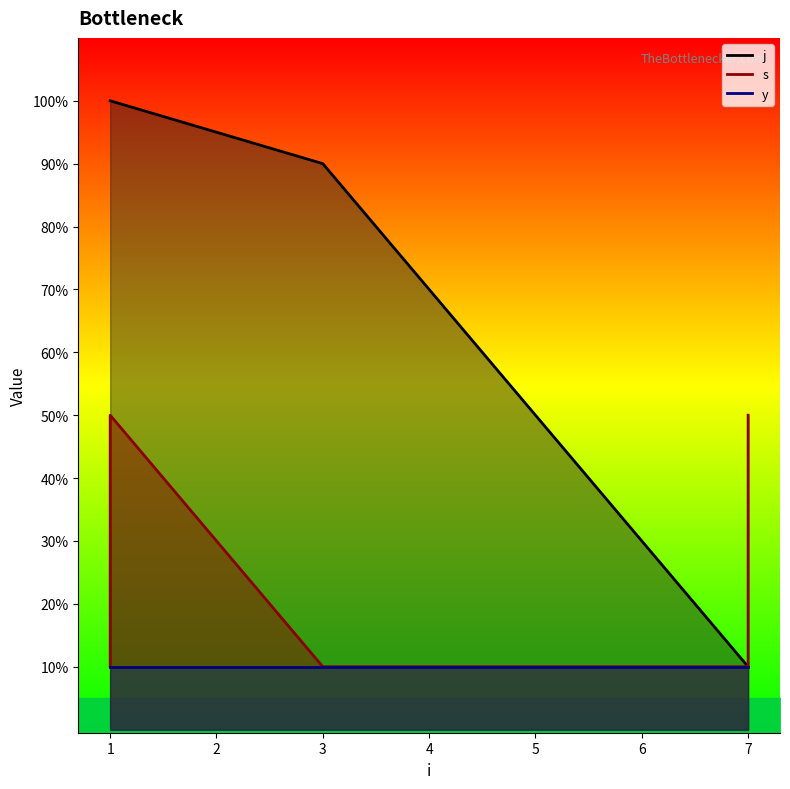

Is it true that s equals 7 at 1?

False